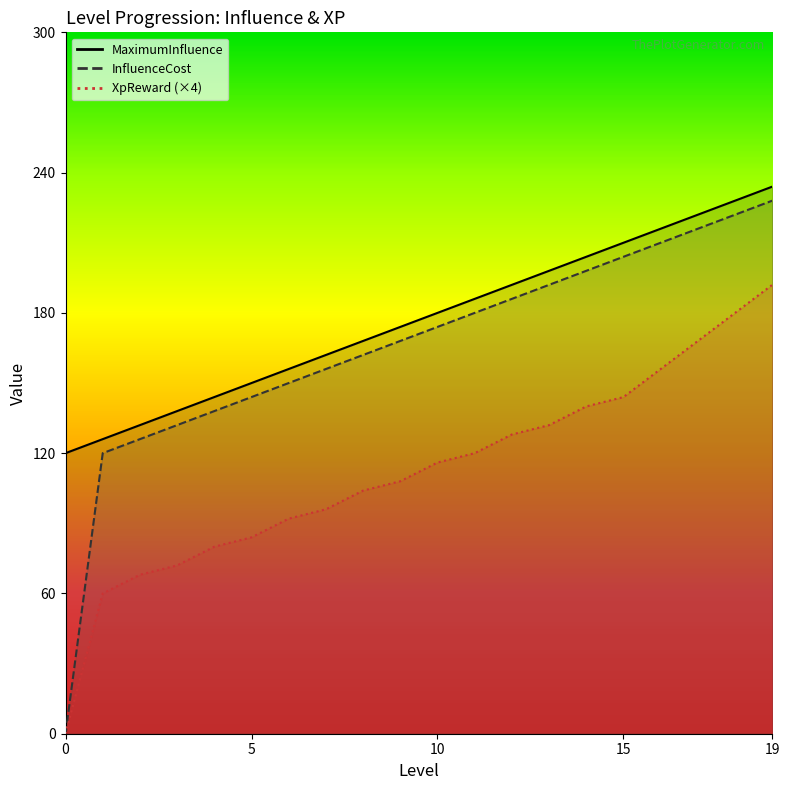

Reading left to right, list all the values displayed in this chart.

MaximumInfluence: 120	126	132	138	144	150	156	162	168	174	180	186	192	198	204	210	216	222	228	234
InfluenceCost: 0	120	126	132	138	144	150	156	162	168	174	180	186	192	198	204	210	216	222	228
XpReward: 0	60	68	72	80	84	92	96	104	108	116	120	128	132	140	144	156	168	180	192